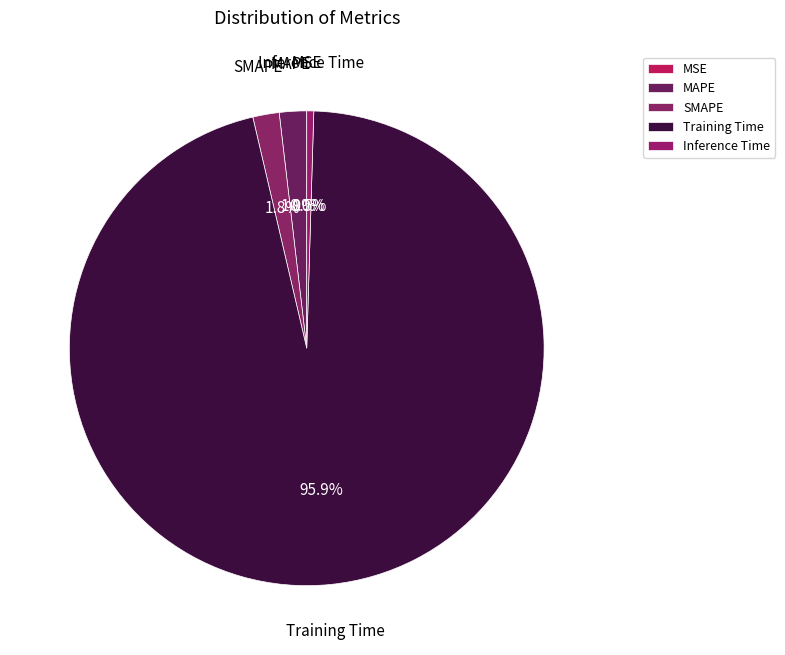

Is there a majority slice in this chart?

Yes